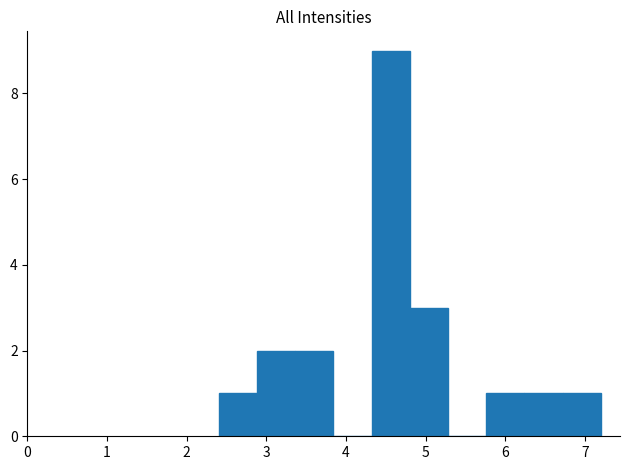

Reading left to right, list every bar in this chart as the range it spans on the x-axis followed by its height. Neither the bar edges nor the heights are printed on the chart, so give them approximately, as read against the axes.

2.40 to 2.88: 1
2.88 to 3.36: 2
3.36 to 3.84: 2
3.84 to 4.32: 0
4.32 to 4.80: 9
4.80 to 5.28: 3
5.28 to 5.76: 0
5.76 to 6.24: 1
6.24 to 6.72: 1
6.72 to 7.20: 1